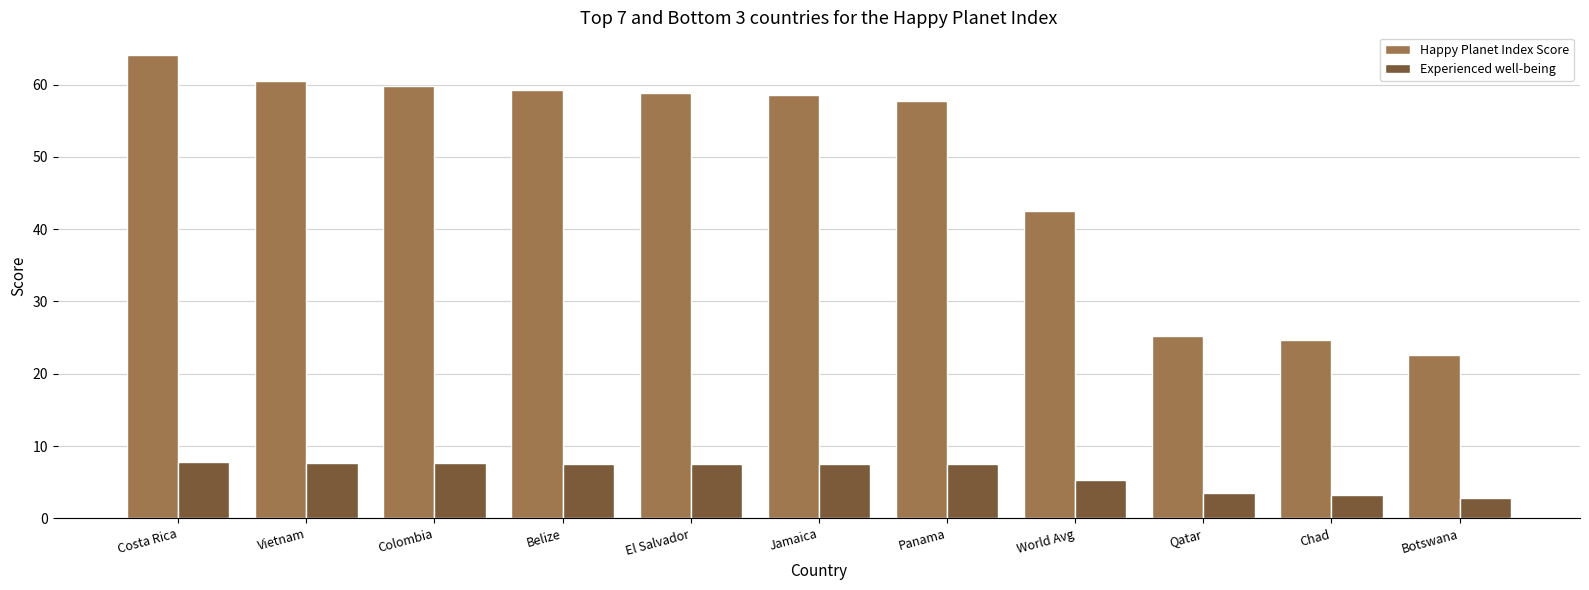

The value of Happy Planet Index Score at Belize is 59.3. True or false?

True